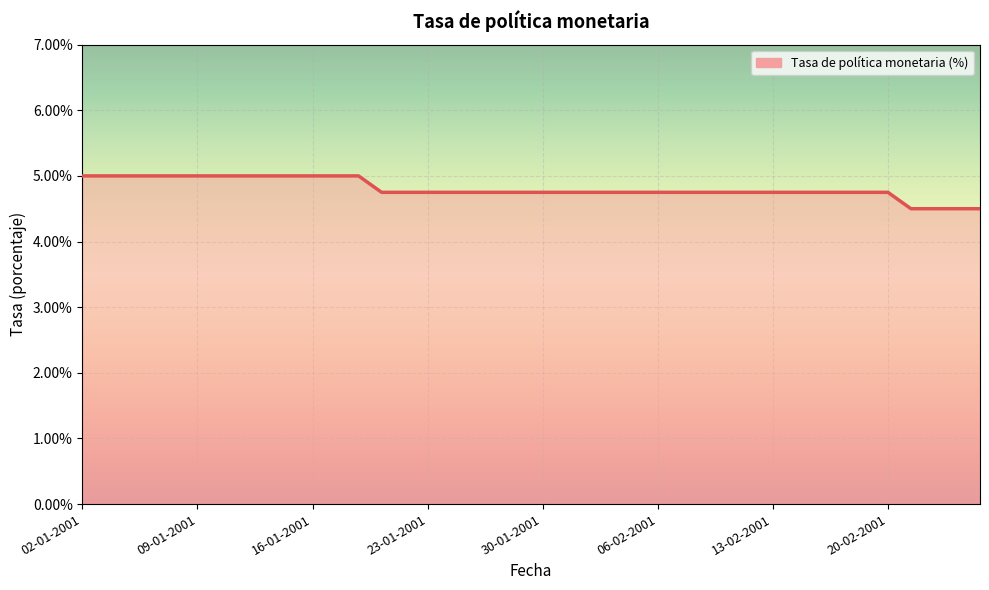

What is the difference between the maximum and minimum values?

0.5